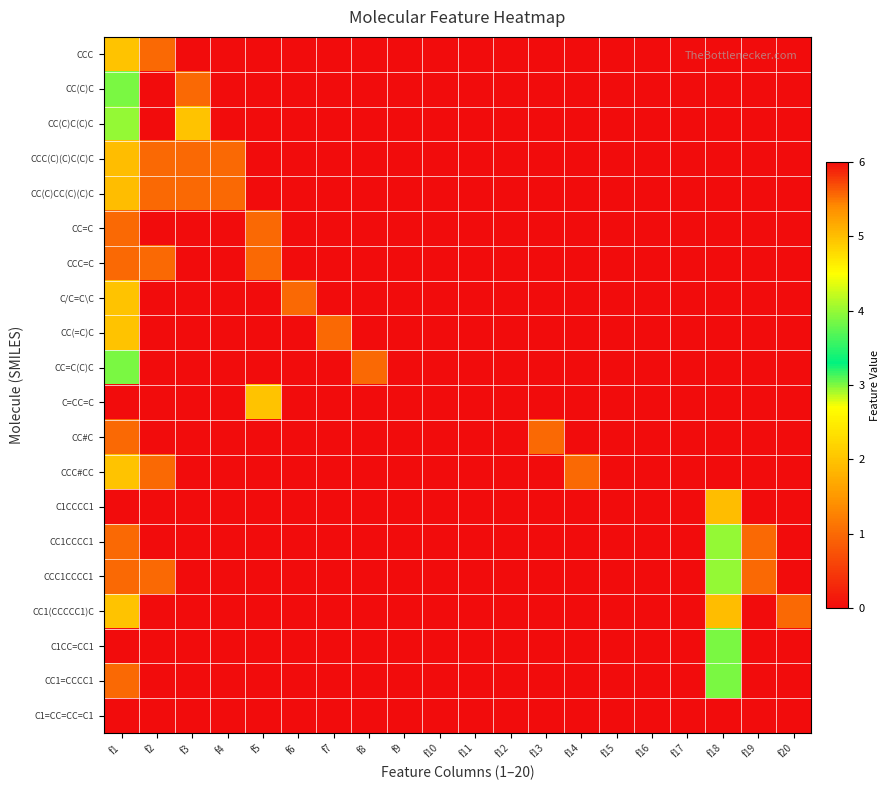

How many data points does each series have?

20